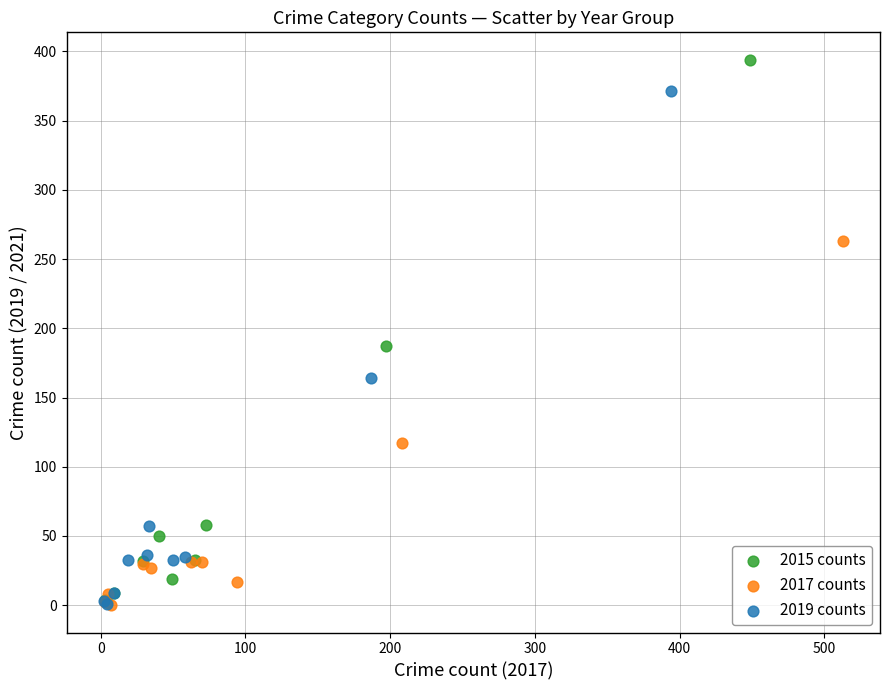

Which series has the widest spread of Y values?

2015 counts